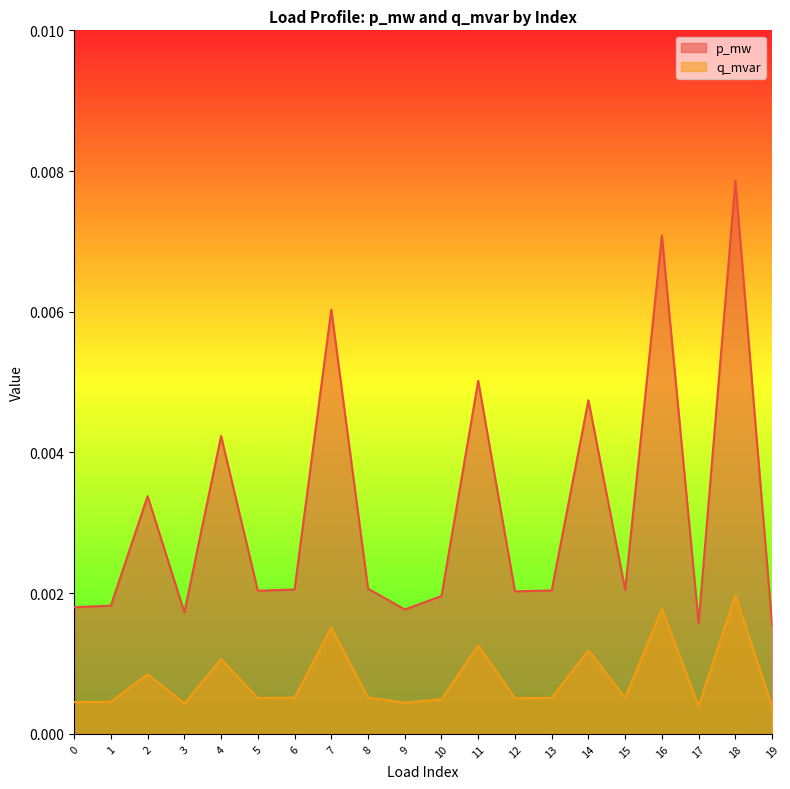

The q_mvar series shows 0.0 at 0. True or false?

False